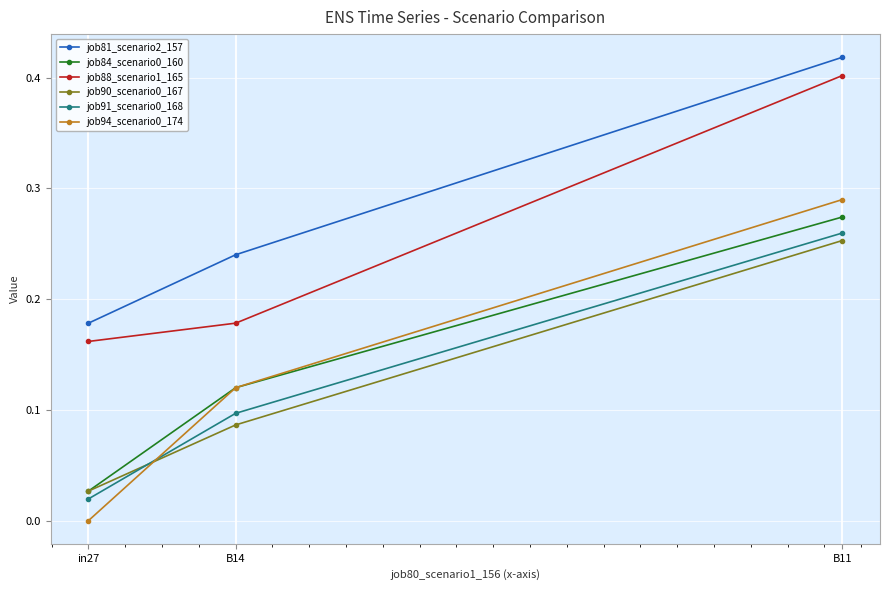

Which category has the highest value across all series?

B11